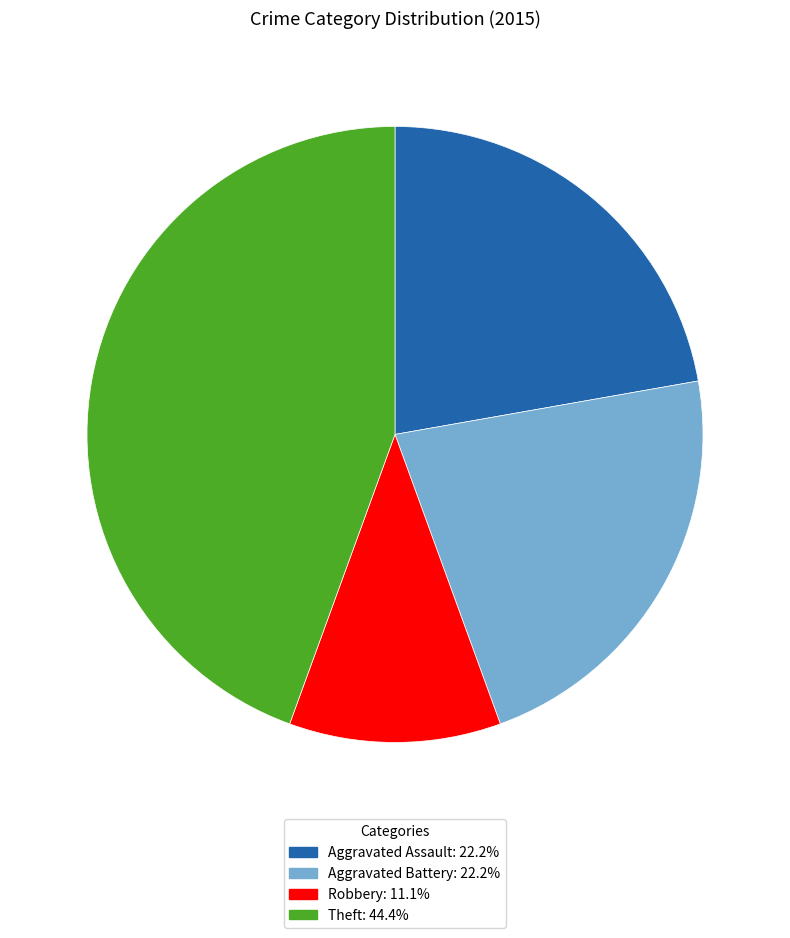

Is there a majority slice in this chart?

No